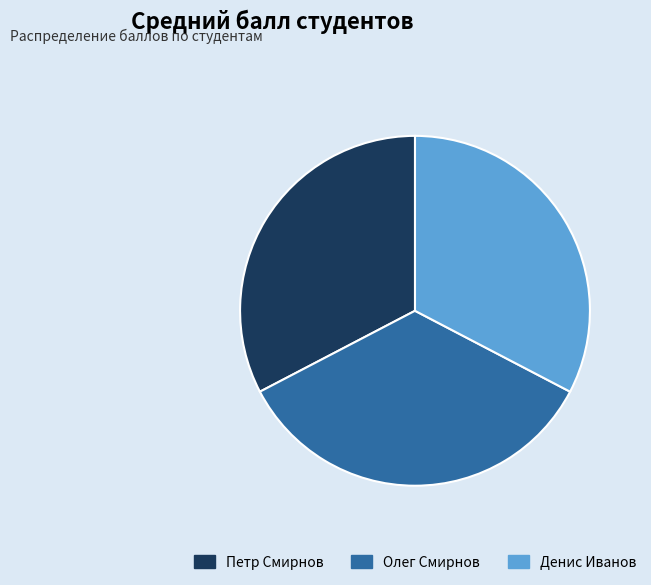

Is the sum of Олег Смирнов and Петр Смирнов greater than half?

Yes